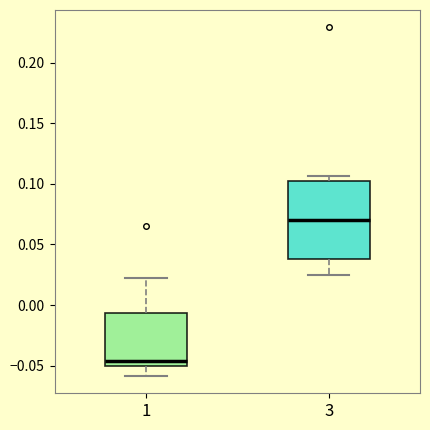

Which box has the lowest median line?

1